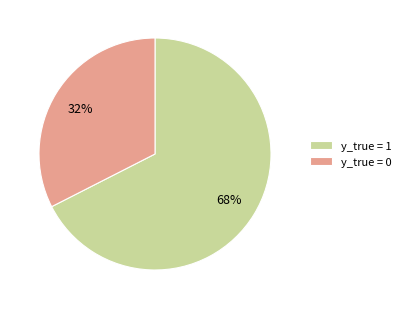

True or false: y_true = 0 accounts for 32% of the total.

True